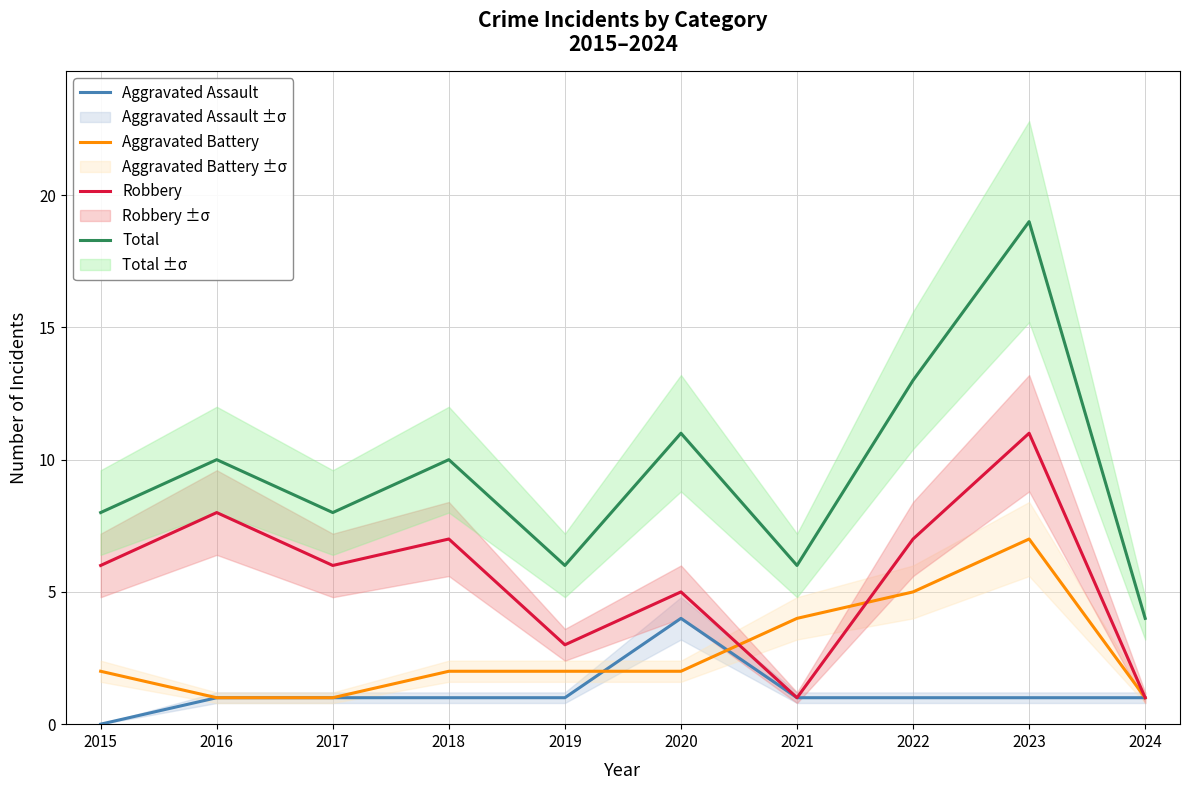

Reading left to right, list all the values displayed in this chart.

Aggravated Assault: 2015=0	2016=1	2017=1	2018=1	2019=1	2020=4	2021=1	2022=1	2023=1	2024=1
Aggravated Battery: 2015=2	2016=1	2017=1	2018=2	2019=2	2020=2	2021=4	2022=5	2023=7	2024=1
Robbery: 2015=6	2016=8	2017=6	2018=7	2019=3	2020=5	2021=1	2022=7	2023=11	2024=1
Total: 2015=8	2016=10	2017=8	2018=10	2019=6	2020=11	2021=6	2022=13	2023=19	2024=4